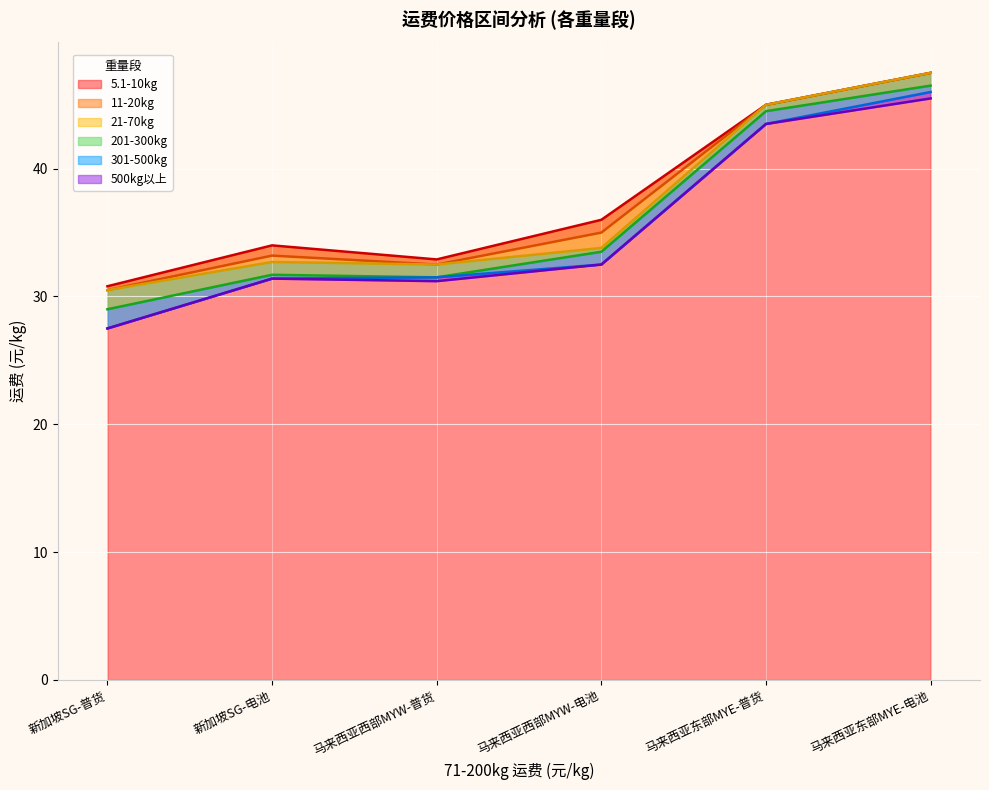

Where does the 11-20kg series first go above 35?

马来西亚东部MYE-普货